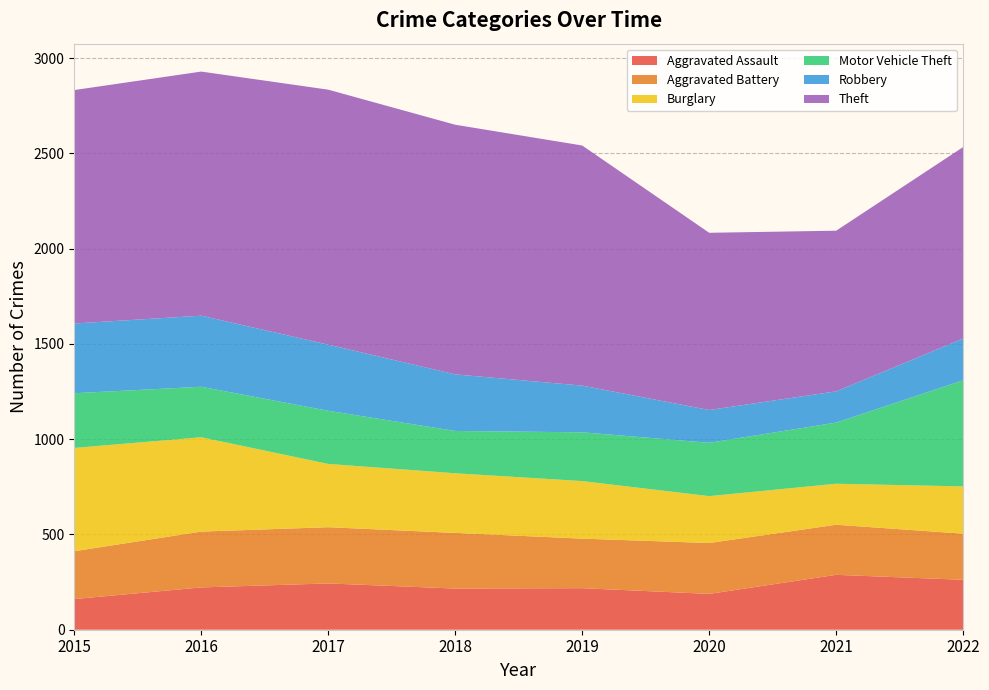

Reading left to right, extract all data points from this chart.

Aggravated Assault: 161	222	243	216	218	188	288	262
Aggravated Battery: 251	293	295	292	260	267	263	242
Burglary: 542	495	332	313	302	246	215	248
Motor Vehicle Theft: 287	265	279	222	256	280	321	557
Robbery: 366	373	347	297	245	172	164	219
Theft: 1225	1281	1338	1310	1260	930	843	1005